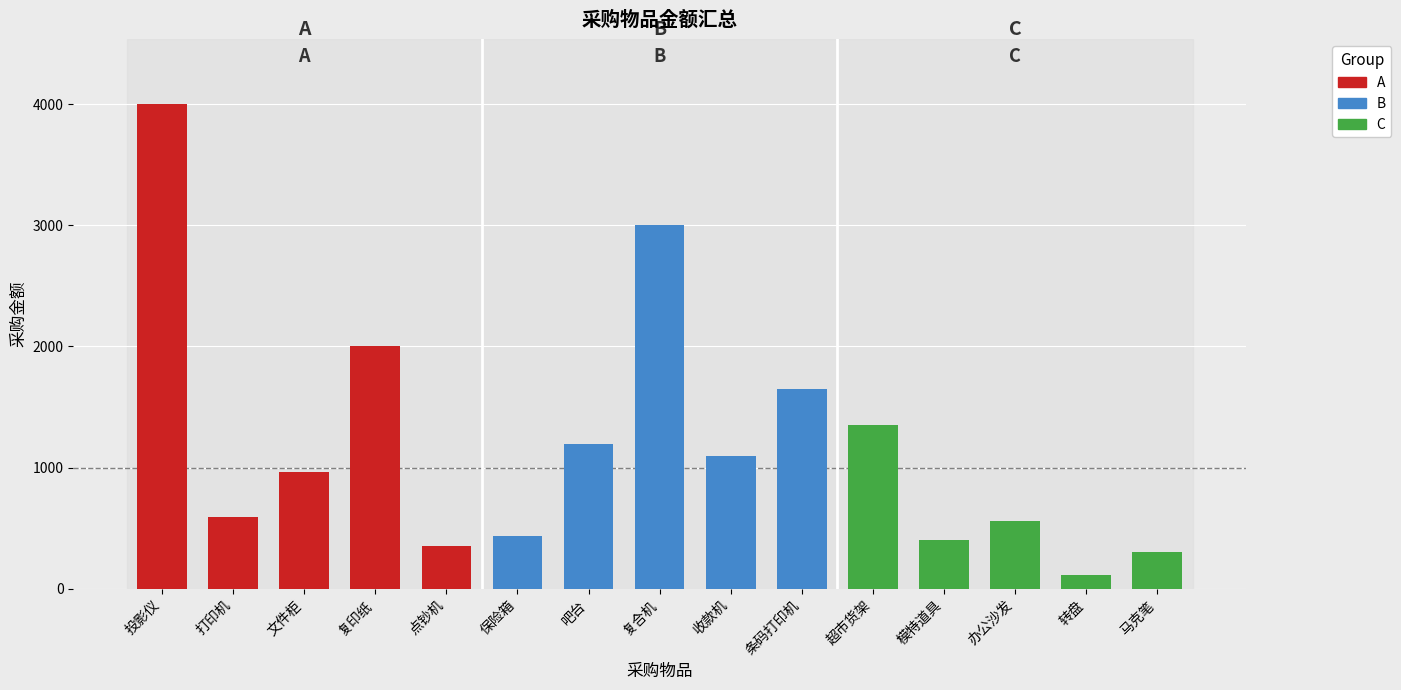

How many data points in A are above 960?

2